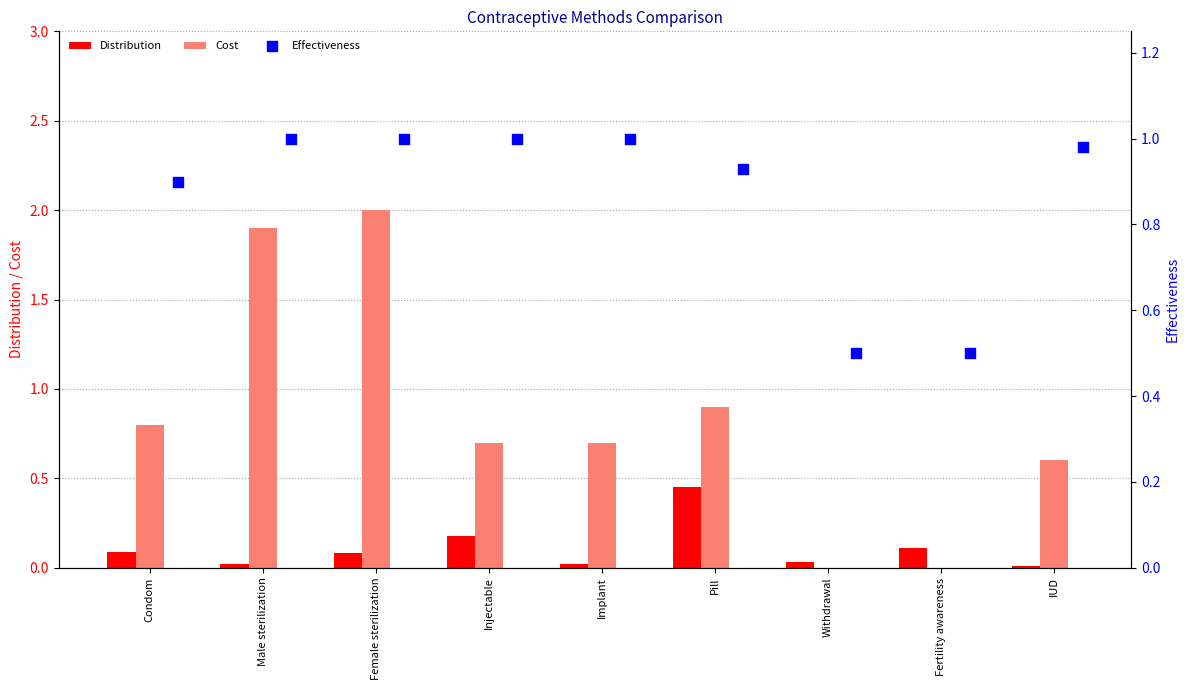

What are all the series names shown in the legend?

Distribution, Cost, Effectiveness